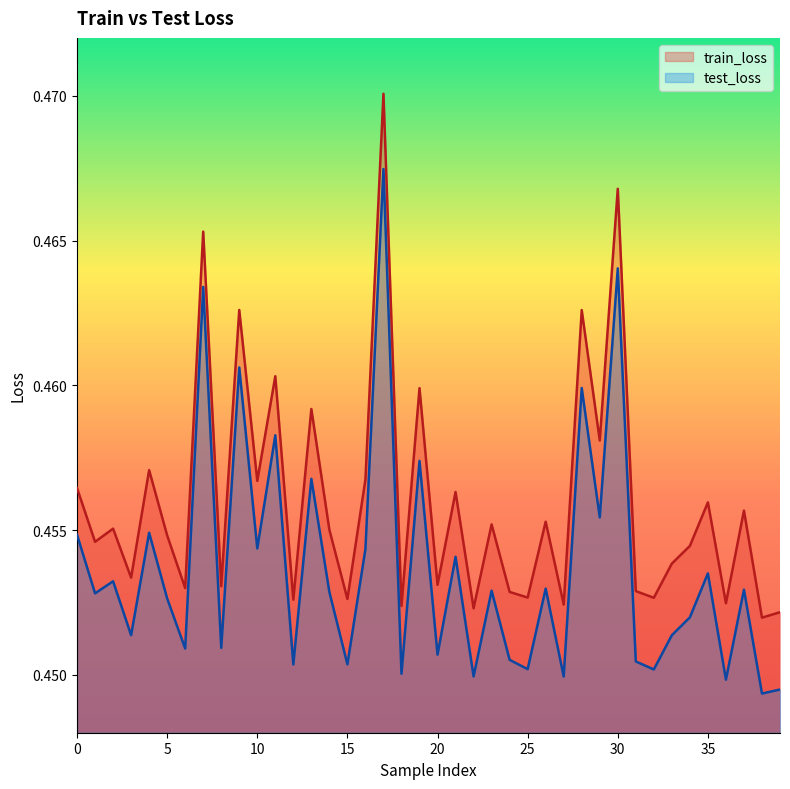

Reading left to right, what are all the values shown in this chart?

train_loss: 0=0.5	1=0.5	2=0.5	3=0.5	4=0.5	5=0.5	6=0.5	7=0.5	8=0.5	9=0.5	10=0.5	11=0.5	12=0.5	13=0.5	14=0.5	15=0.5	16=0.5	17=0.5	18=0.5	19=0.5	20=0.5	21=0.5	22=0.5	23=0.5	24=0.5	25=0.5	26=0.5	27=0.5	28=0.5	29=0.5	30=0.5	31=0.5	32=0.5	33=0.5	34=0.5	35=0.5	36=0.5	37=0.5	38=0.5	39=0.5
test_loss: 0=0.5	1=0.5	2=0.5	3=0.5	4=0.5	5=0.5	6=0.5	7=0.5	8=0.5	9=0.5	10=0.5	11=0.5	12=0.5	13=0.5	14=0.5	15=0.5	16=0.5	17=0.5	18=0.5	19=0.5	20=0.5	21=0.5	22=0.4	23=0.5	24=0.5	25=0.5	26=0.5	27=0.4	28=0.5	29=0.5	30=0.5	31=0.5	32=0.5	33=0.5	34=0.5	35=0.5	36=0.4	37=0.5	38=0.4	39=0.4